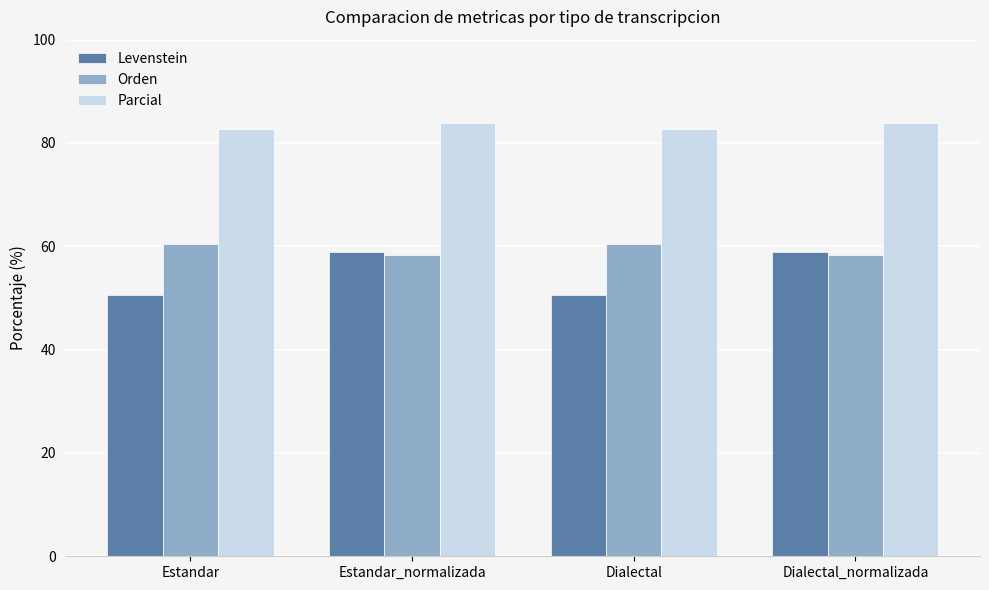

List the series in order of their peak value, highest first.

Parcial, Orden, Levenstein